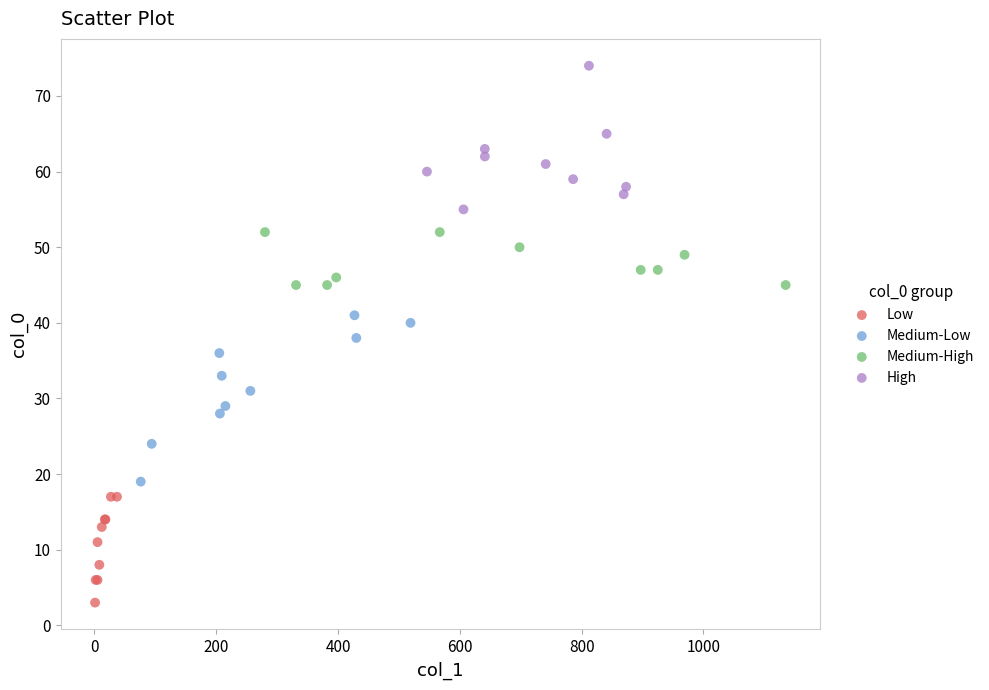

Which series contains the lowest Y value?

Low